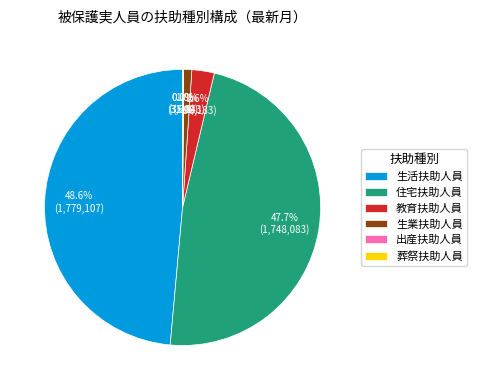

Do 生業扶助人員 and 生活扶助人員 together represent more than half of the pie?

No